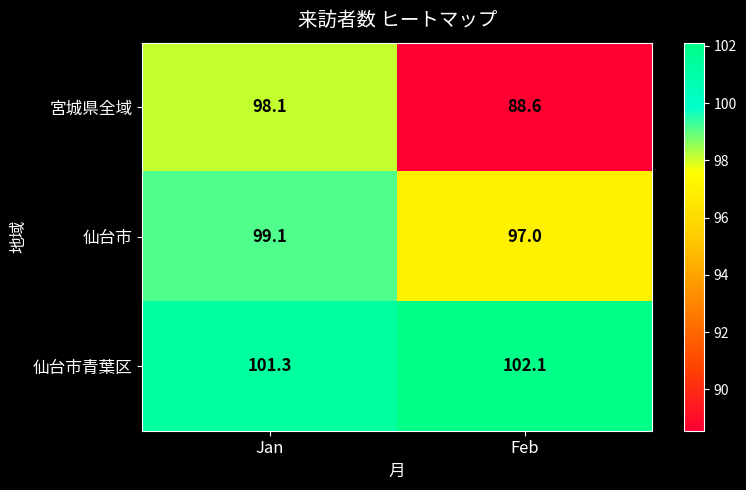

What is the difference between the 宮城県全域 values at Feb and Jan?

9.5